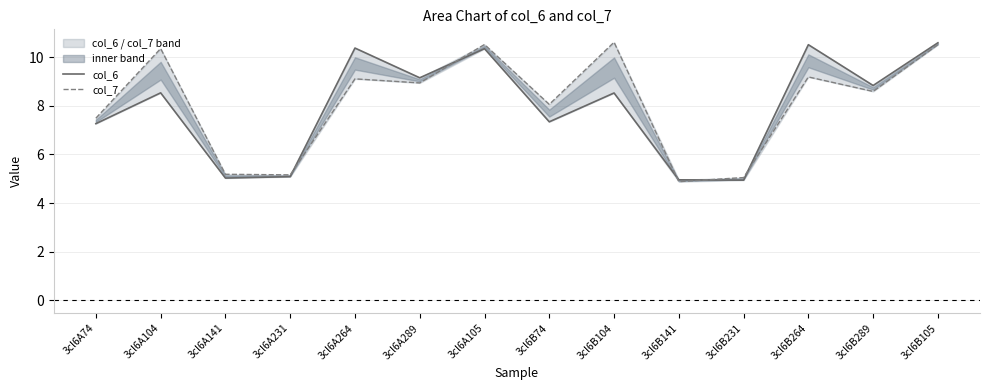

How many times do col_6 and col_7 cross each other?

5